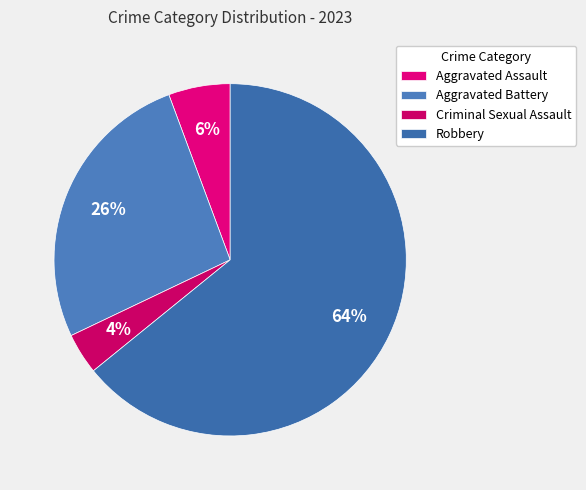

Which slice is the largest?

Robbery